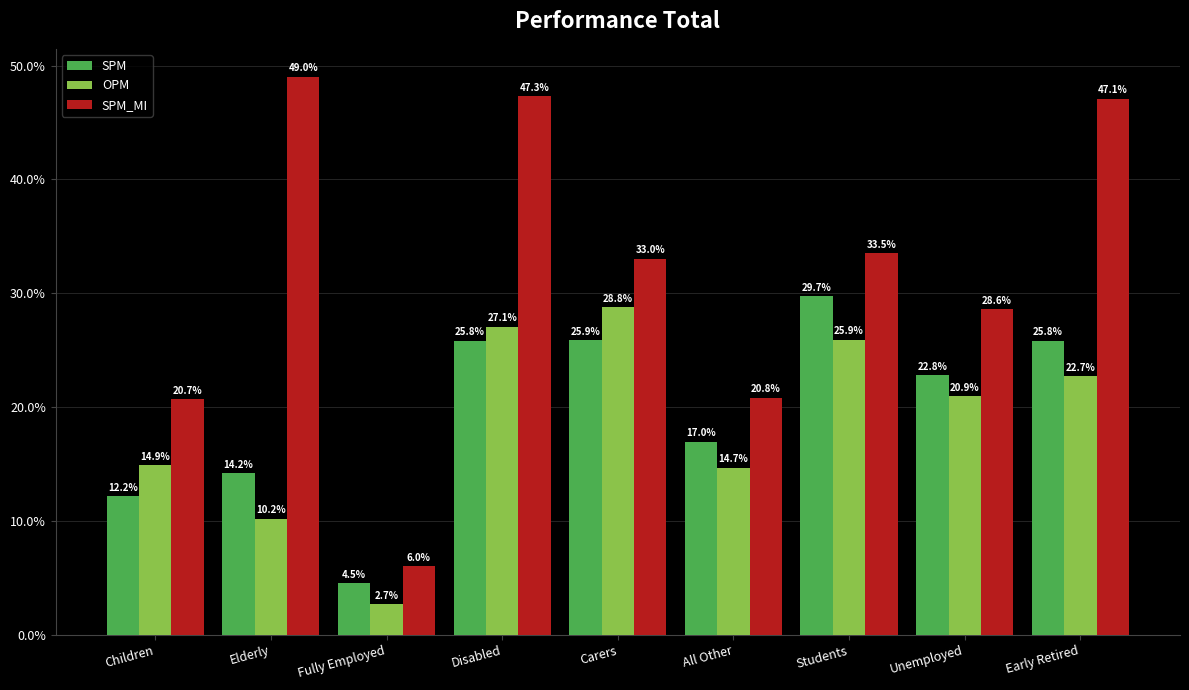

What is the value of the SPM_MI bar at the 4th from the left?

47.3